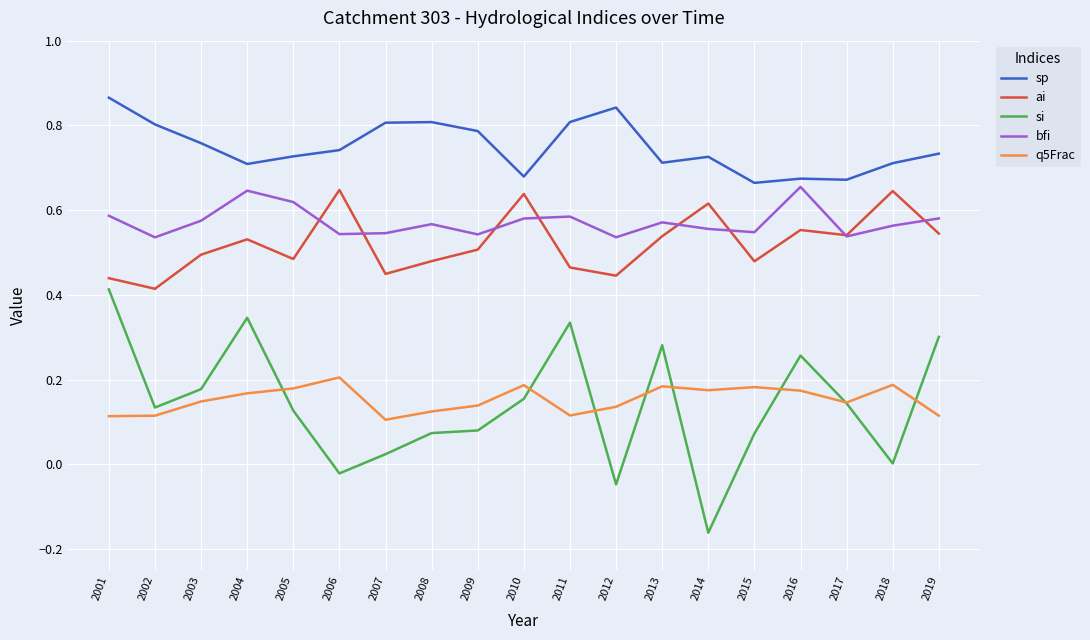

At how many categories does at least one series exceed 0?

19